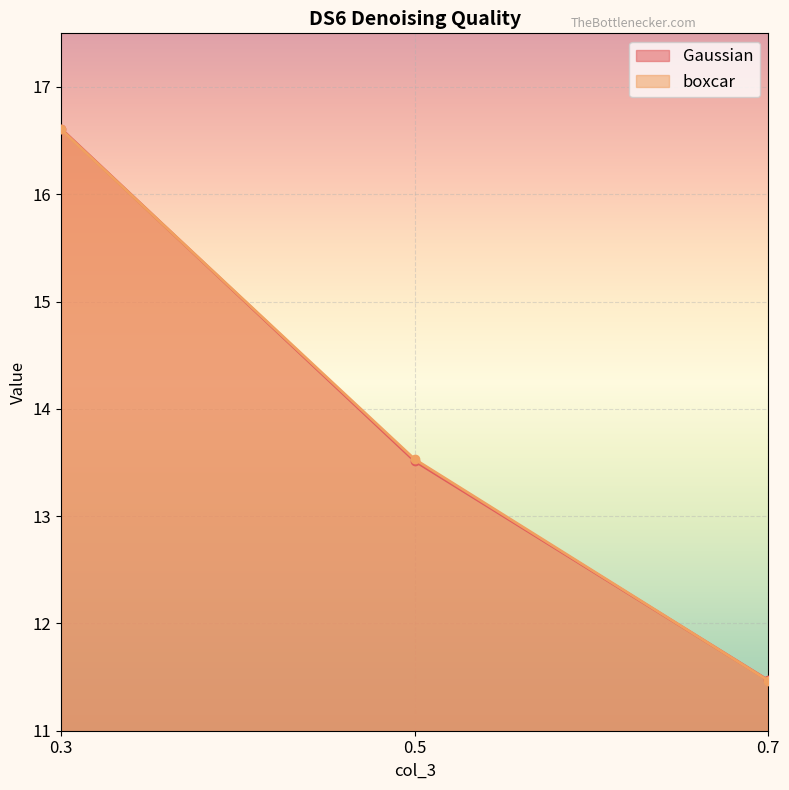

Reading left to right, transcribe all the data shown in this chart.

Gaussian: 16.6	13.5	11.5
boxcar: 16.6	13.5	11.5